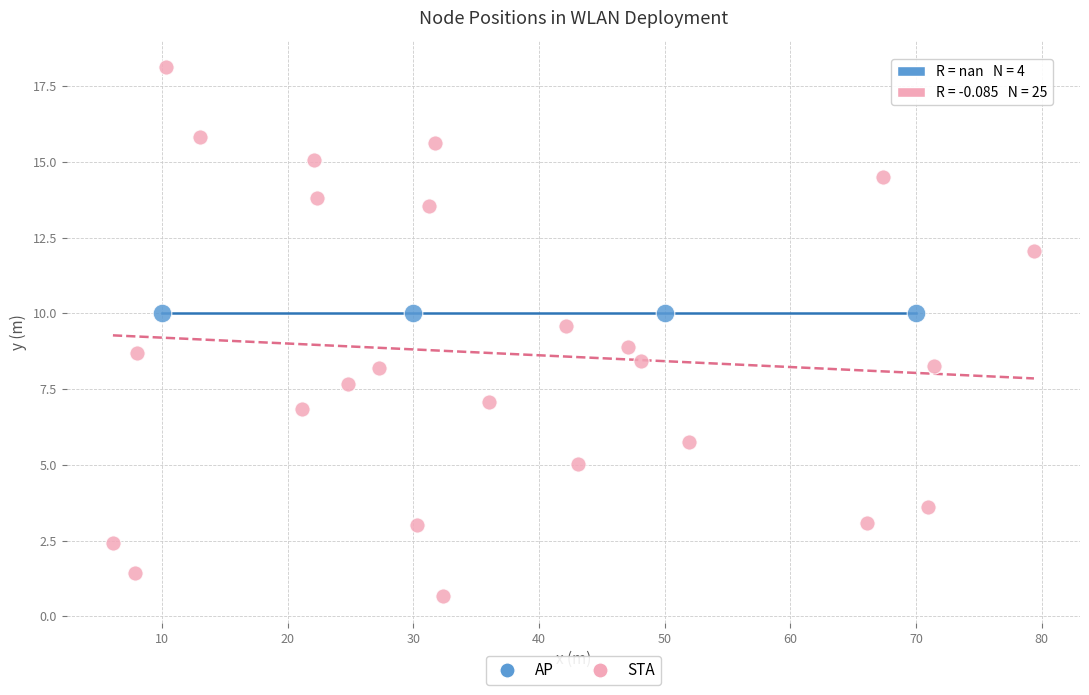

Which series reaches the minimum Y coordinate?

STA